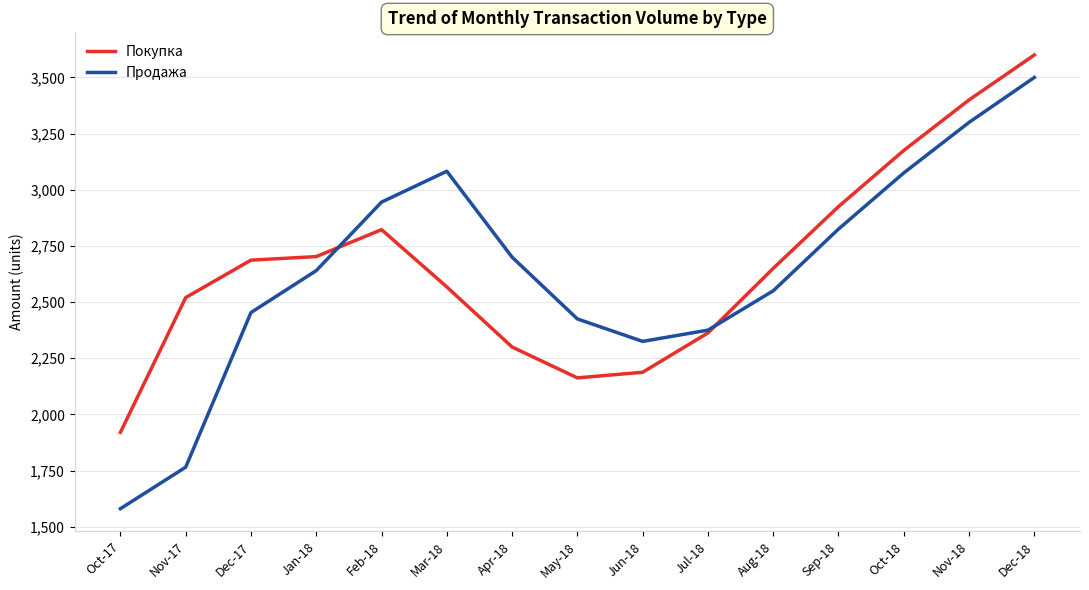

What is the difference between the maximum and minimum values in the Покупка series?

1680.0